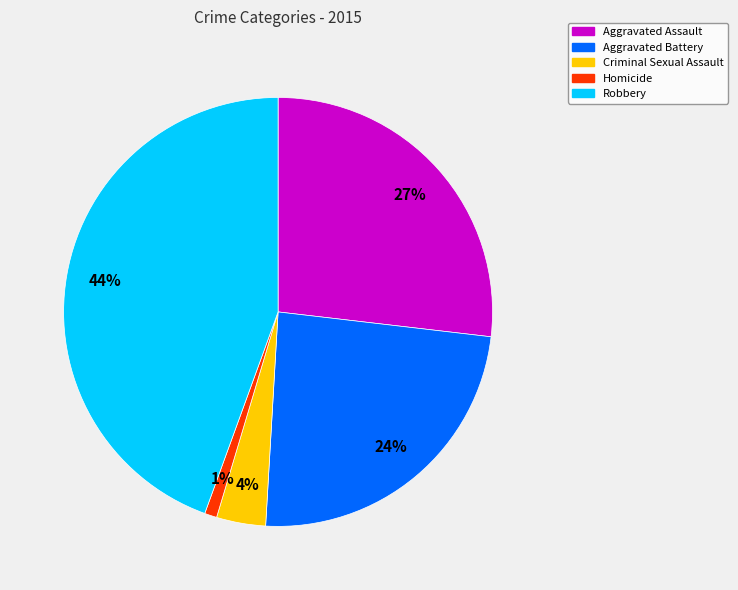

Is it true that Homicide is 1% of the pie?

True